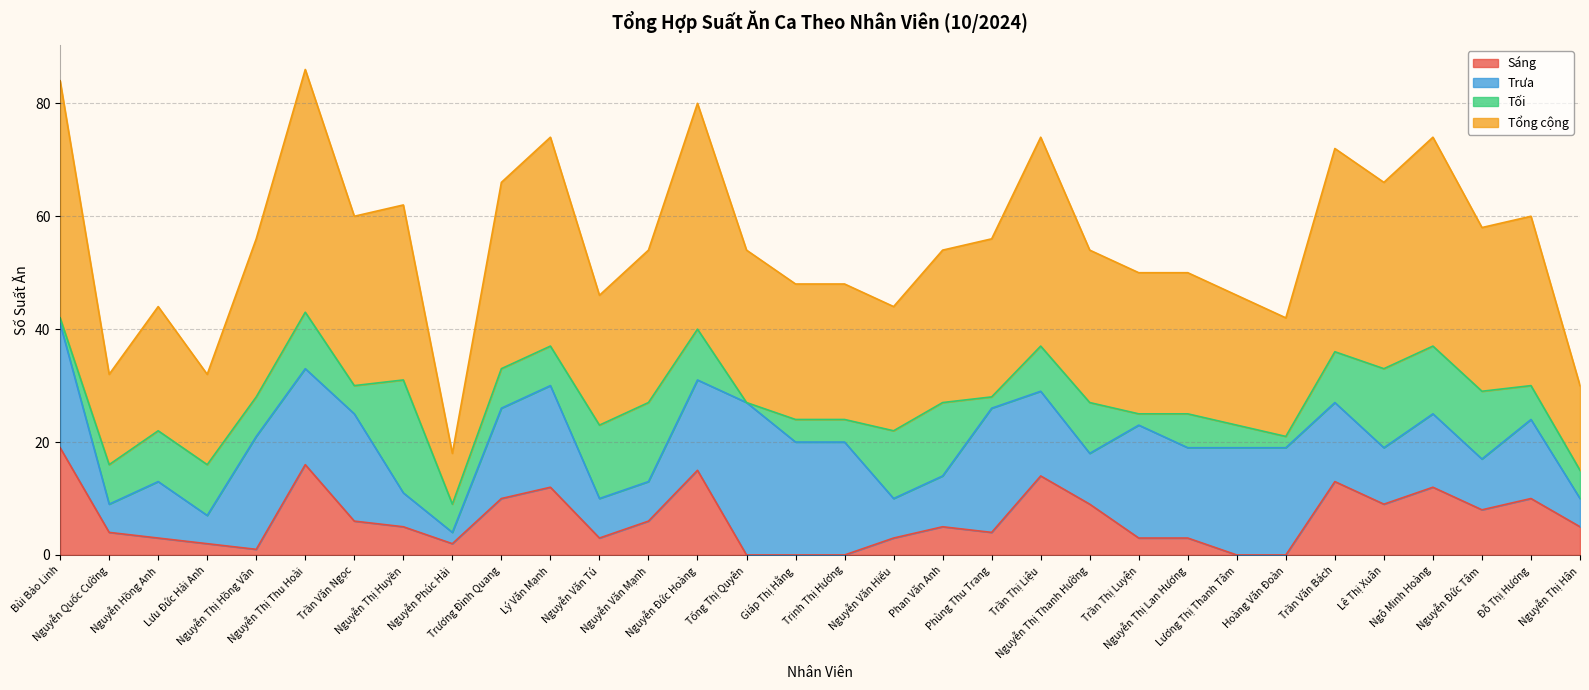

What are all the series names shown in the legend?

Sáng, Trưa, Tối, Tổng cộng